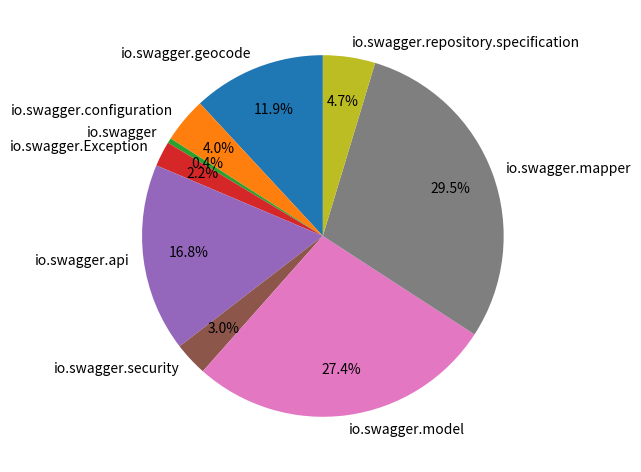

Is there any slice that represents more than half of the pie?

No